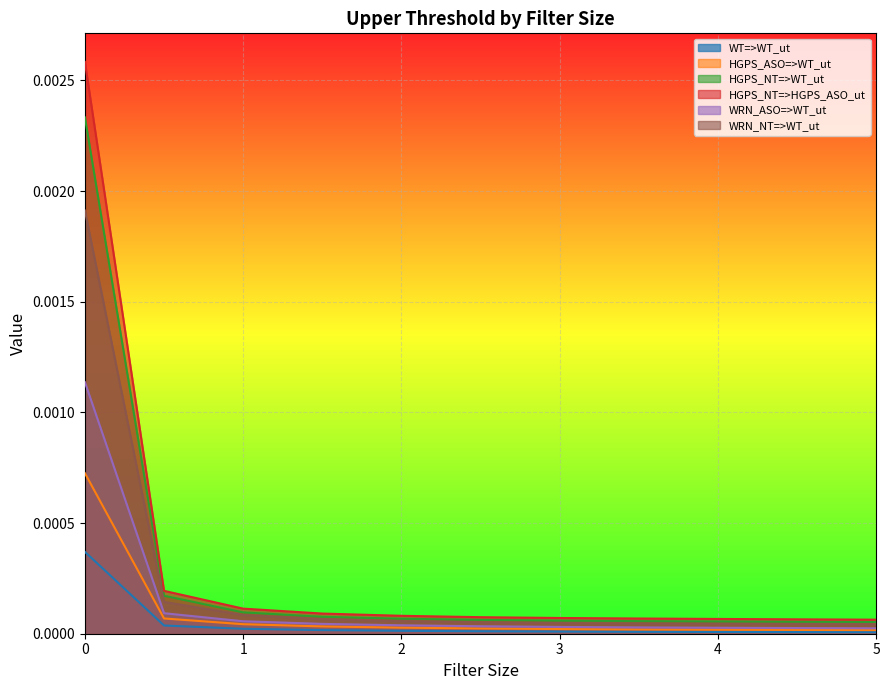

Which series has the largest total across all categories?

HGPS_NT=>HGPS_ASO_ut